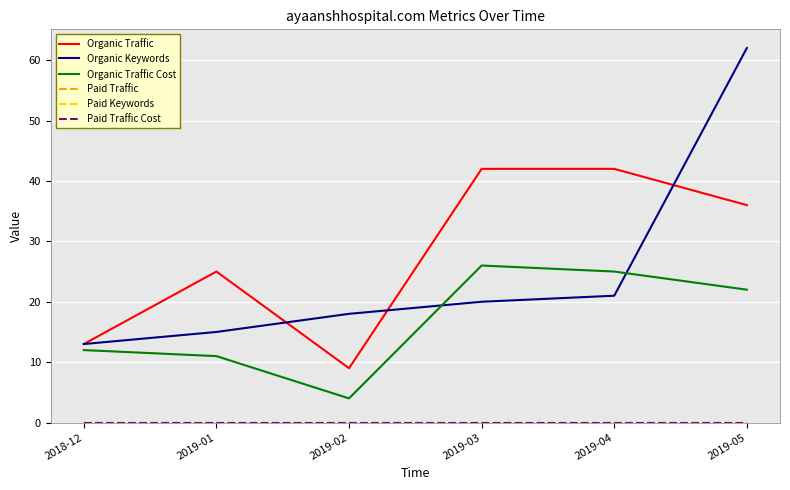

Is it true that Paid Traffic Cost equals 0 at 2018-12?

True